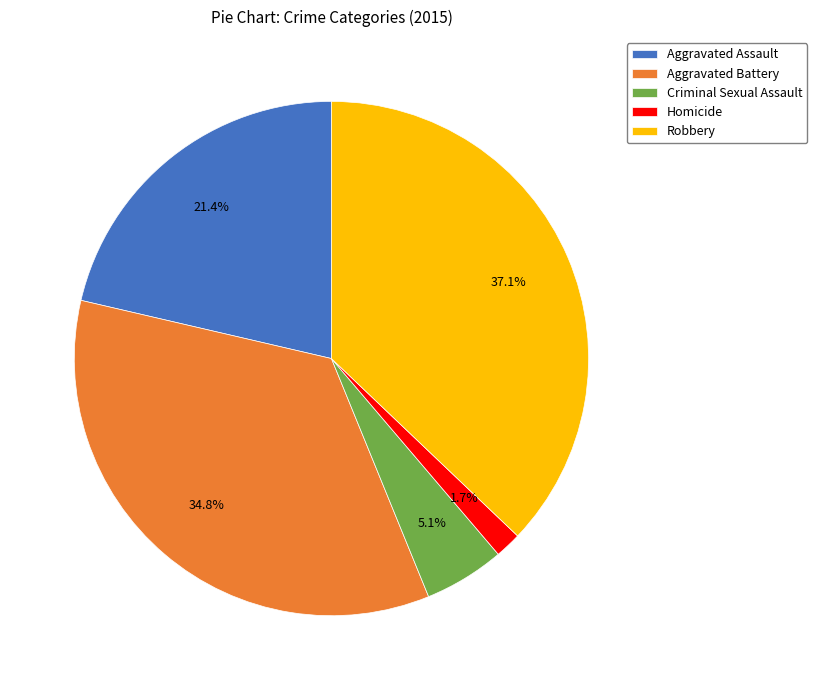

To the nearest percent, what is the difference between the largest and smallest slice percentages?

35%